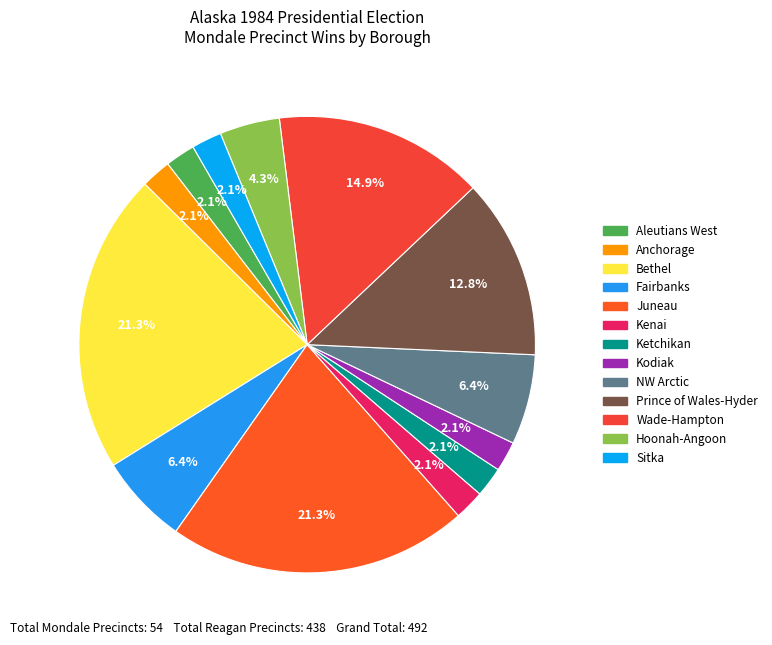

What is the smallest slice in the pie chart?

Aleutians West